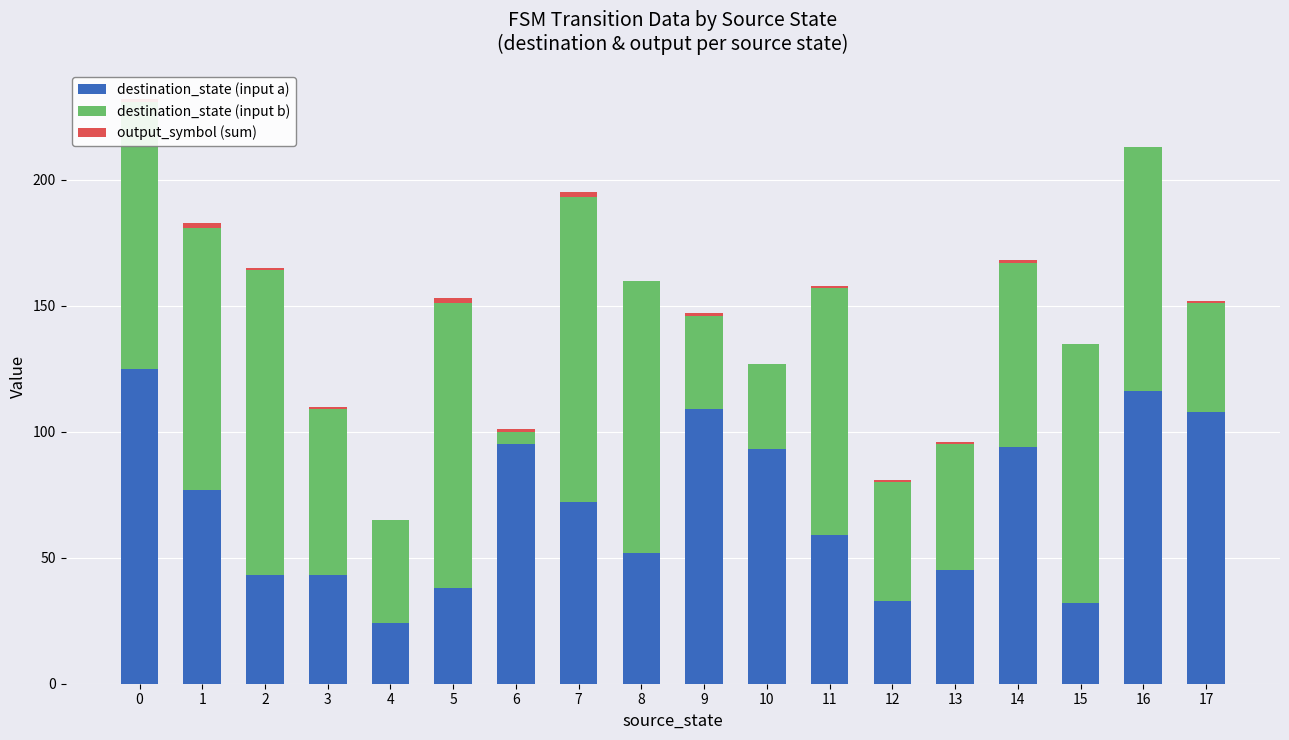

The value of destination_state (input a) at 3 is 19. True or false?

False